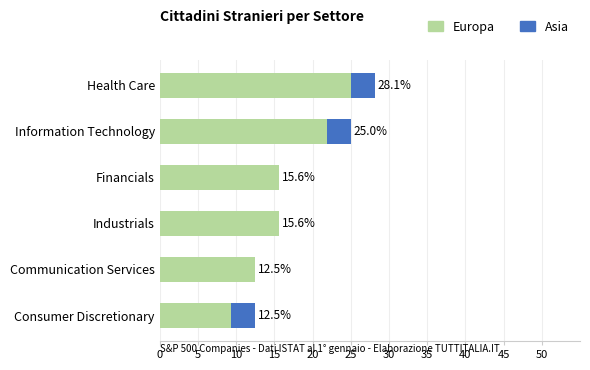

How many categories are shown in the chart?

6